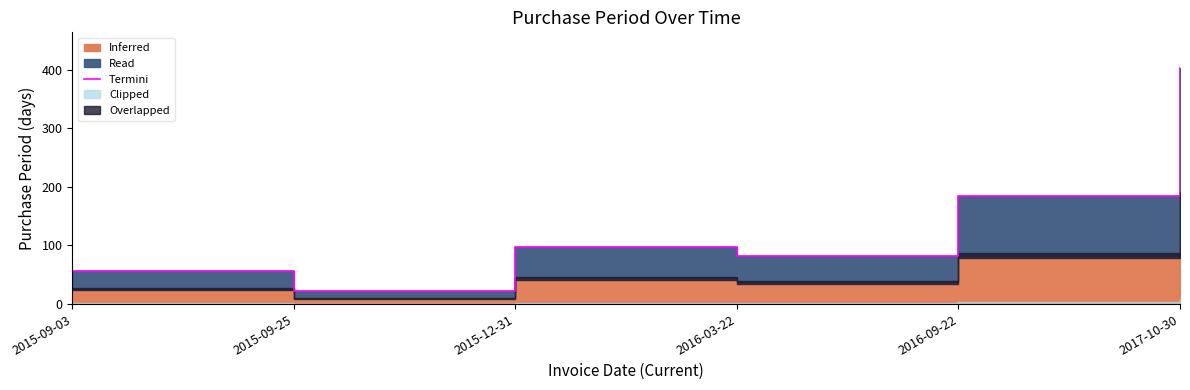

The chart shows a value of 80 at 2015-09-03. True or false?

False